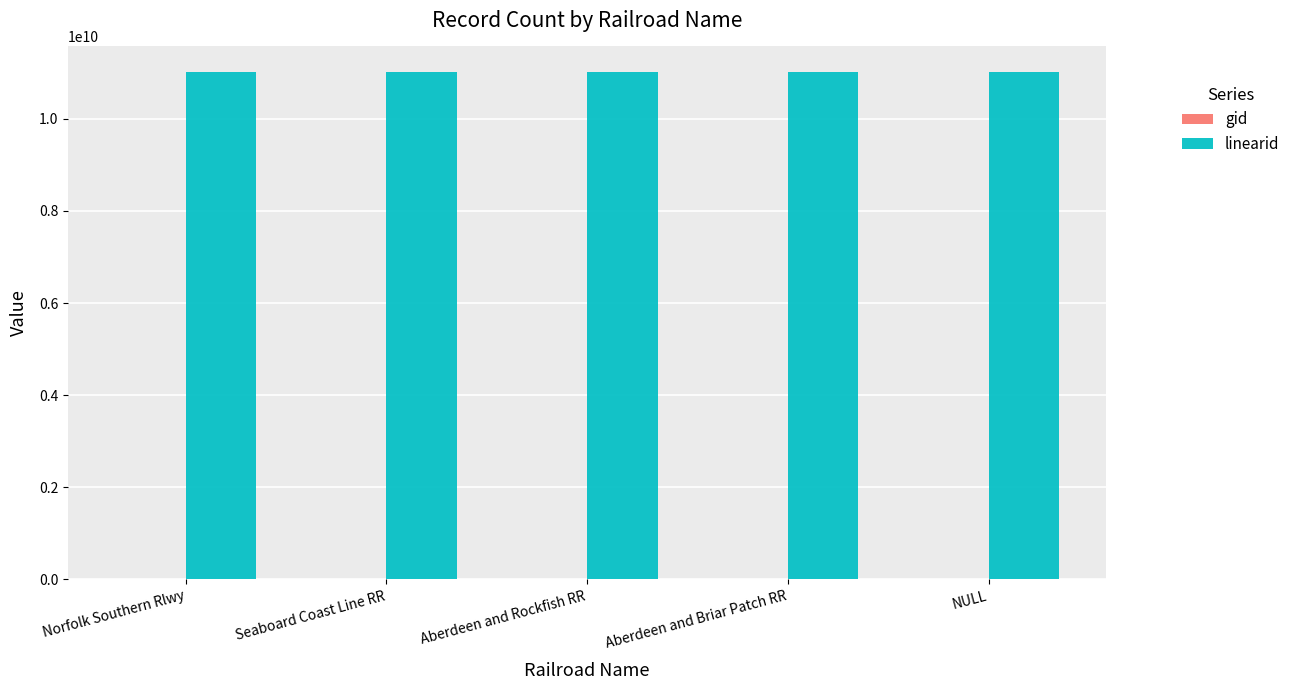

Are the bars horizontal?

No